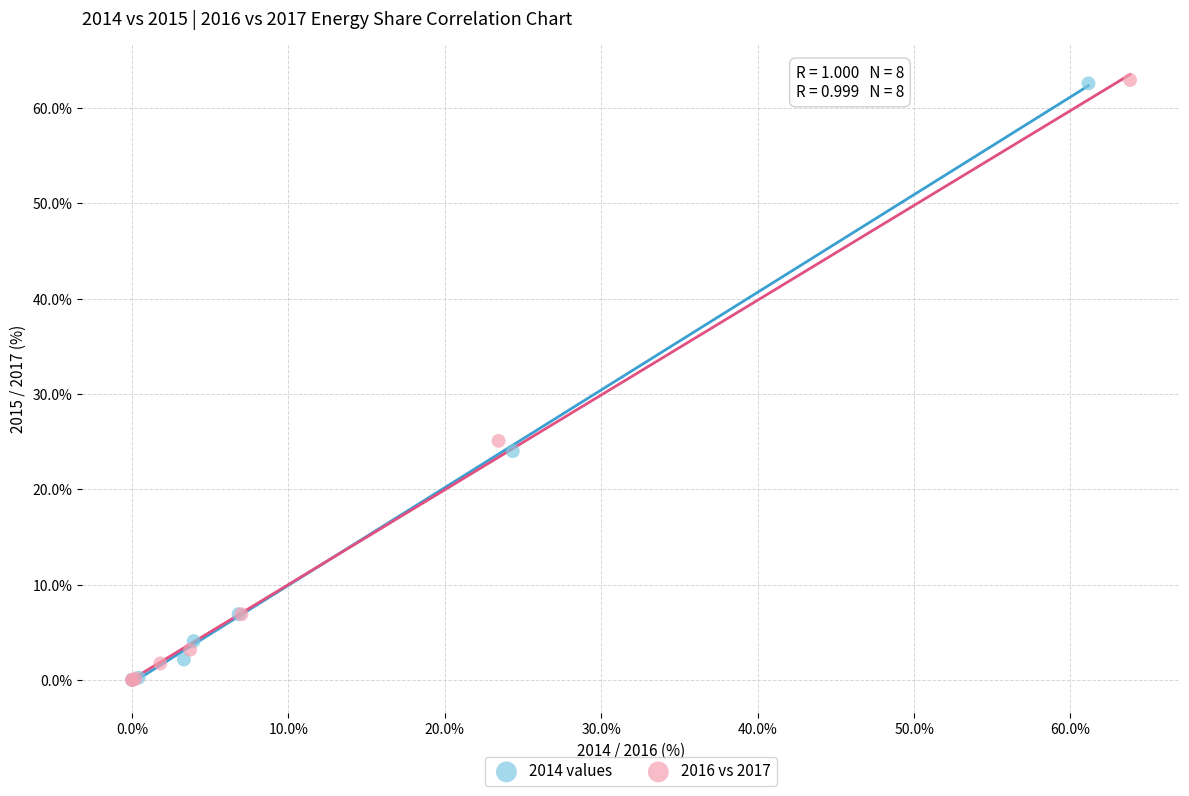

Which series has the widest spread of Y values?

2016 vs 2017